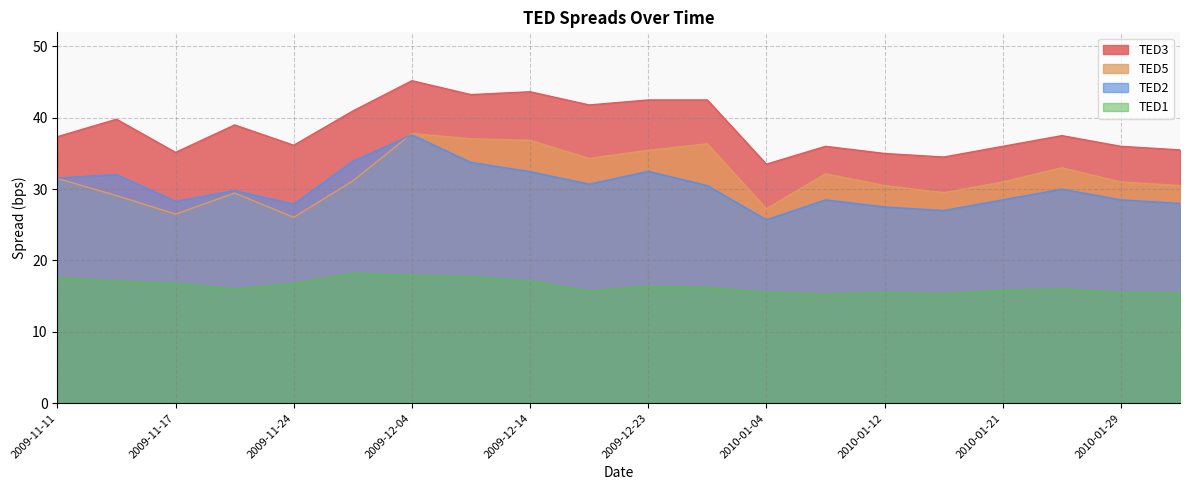

What are all the series names shown in the legend?

TED3, TED5, TED2, TED1